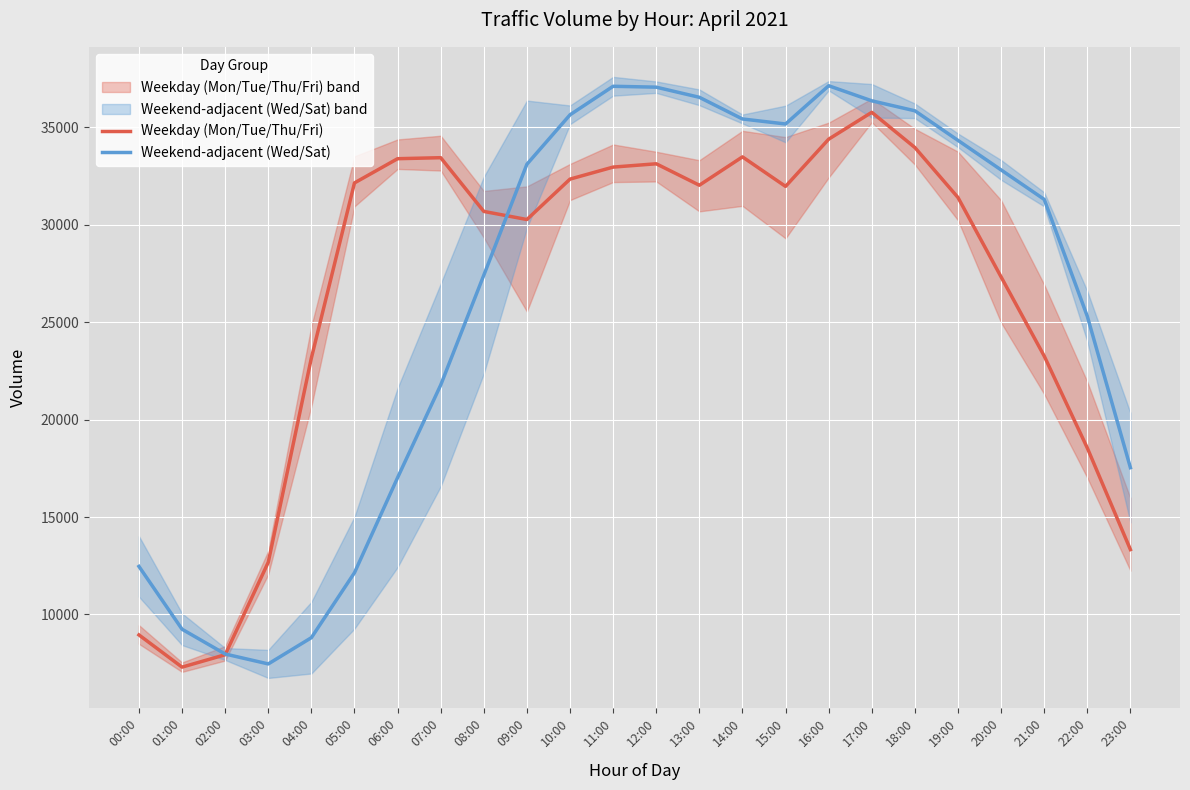

How many data points in Weekday (Mon/Tue/Thu/Fri) are less than 31973?

12